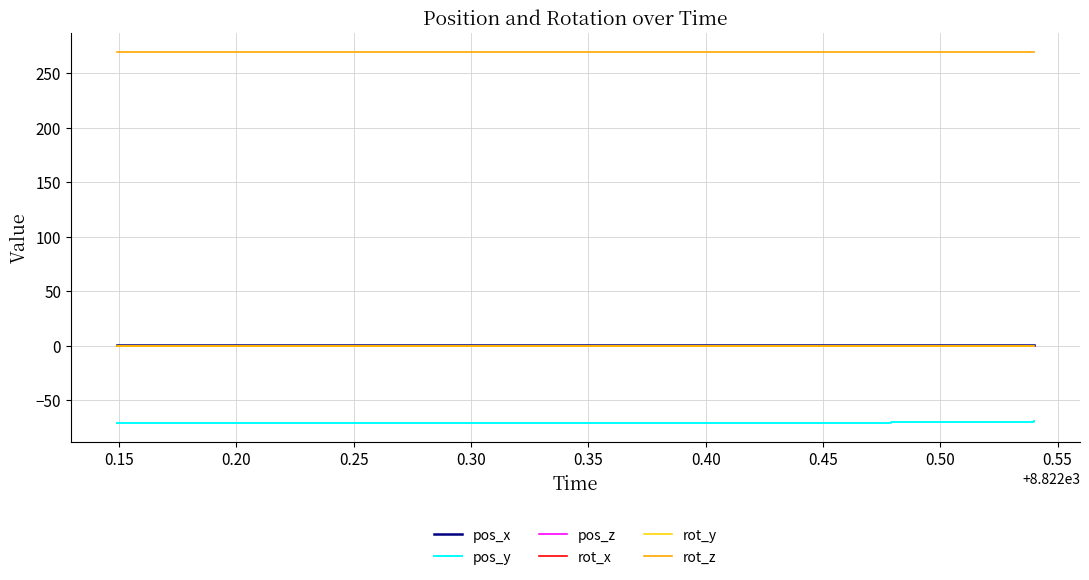

True or false: pos_z and rot_z intersect in this chart.

False